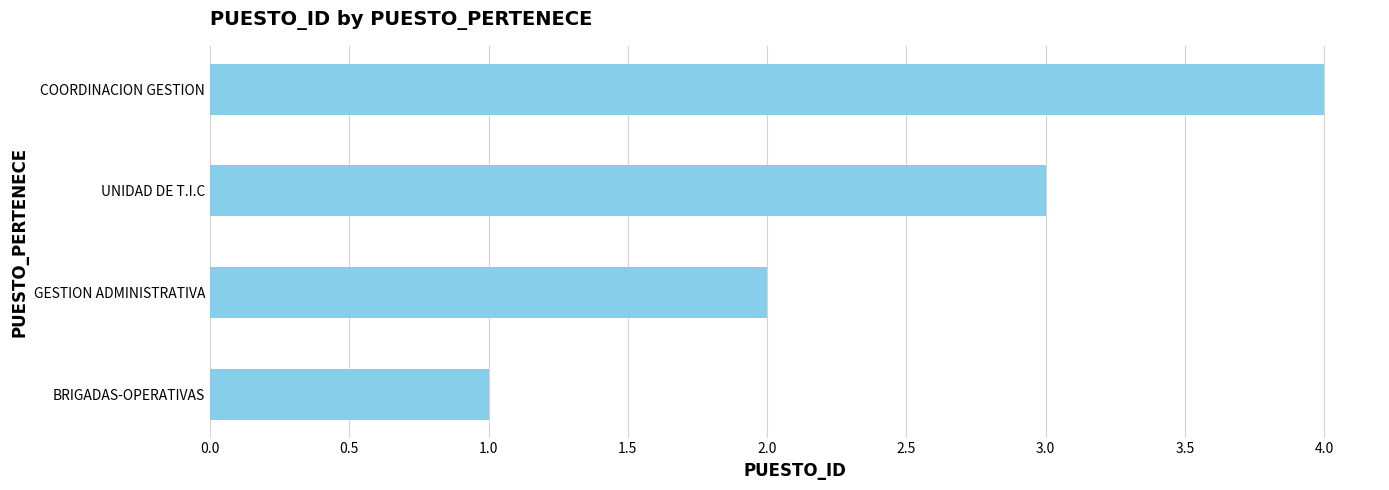

At which label is the value closest to 2?

GESTION ADMINISTRATIVA